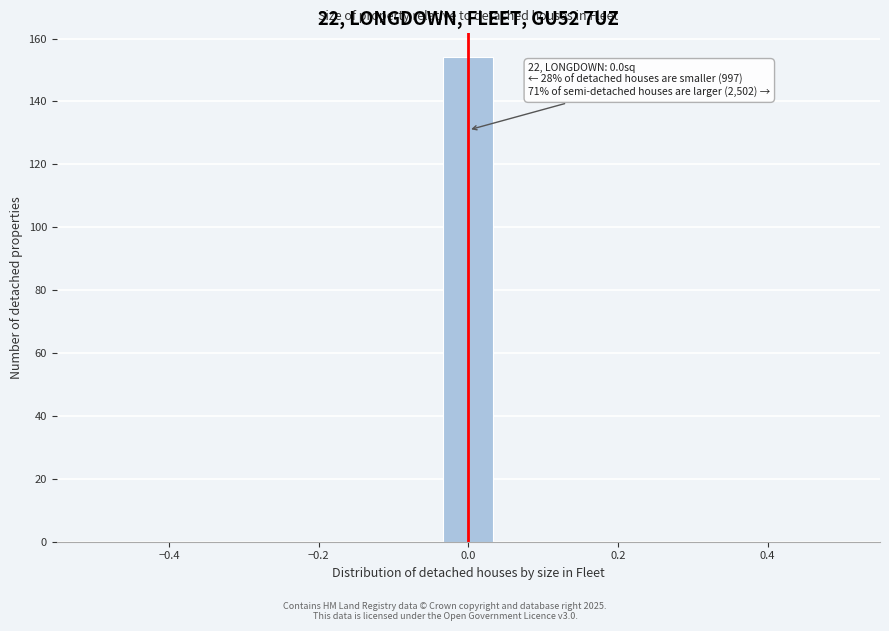

Read against the x-axis, roughly where is the centre of the tallest bar?

0.00